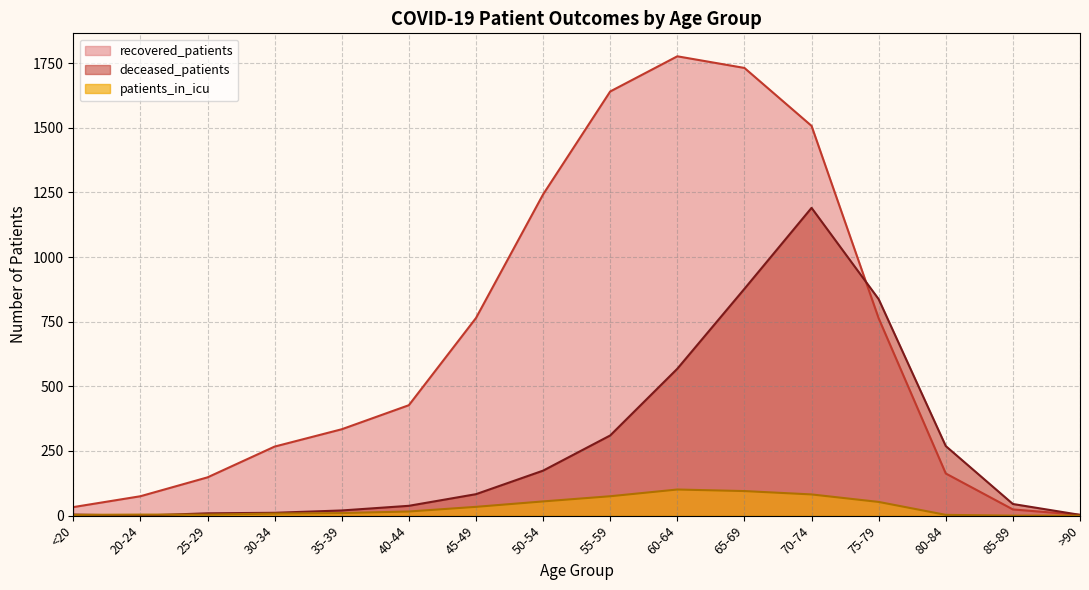

Which series has the widest spread of values?

recovered_patients